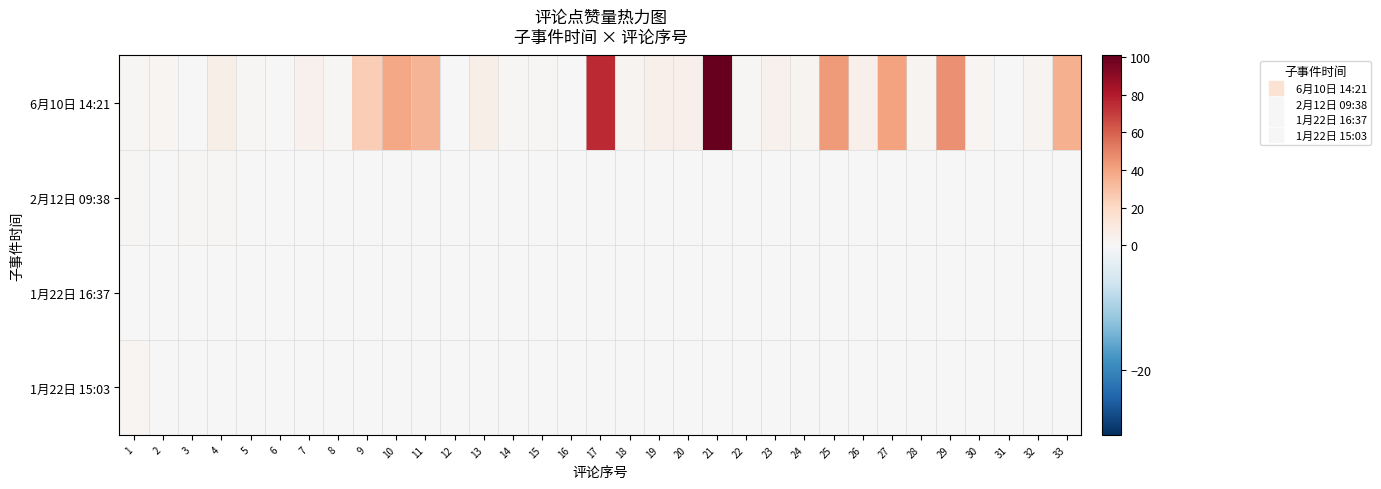

Rank the series at 29 from lowest to highest value.

2月12日 09:38, 1月22日 16:37, 1月22日 15:03, 6月10日 14:21